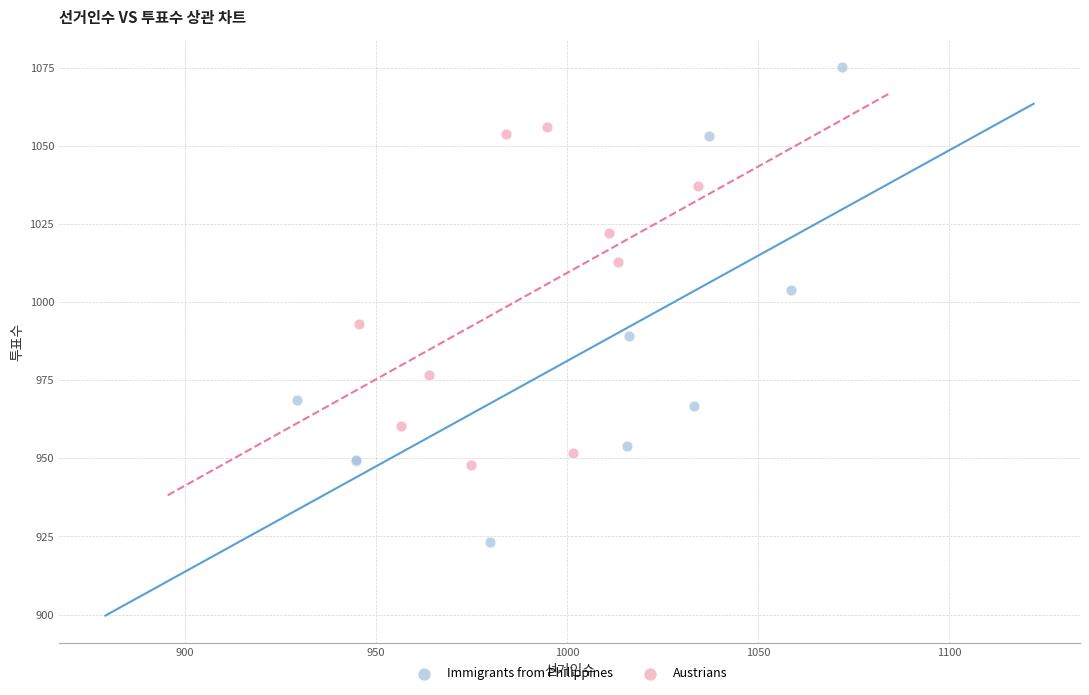

Which series has the widest spread of Y values?

Immigrants from Philippines